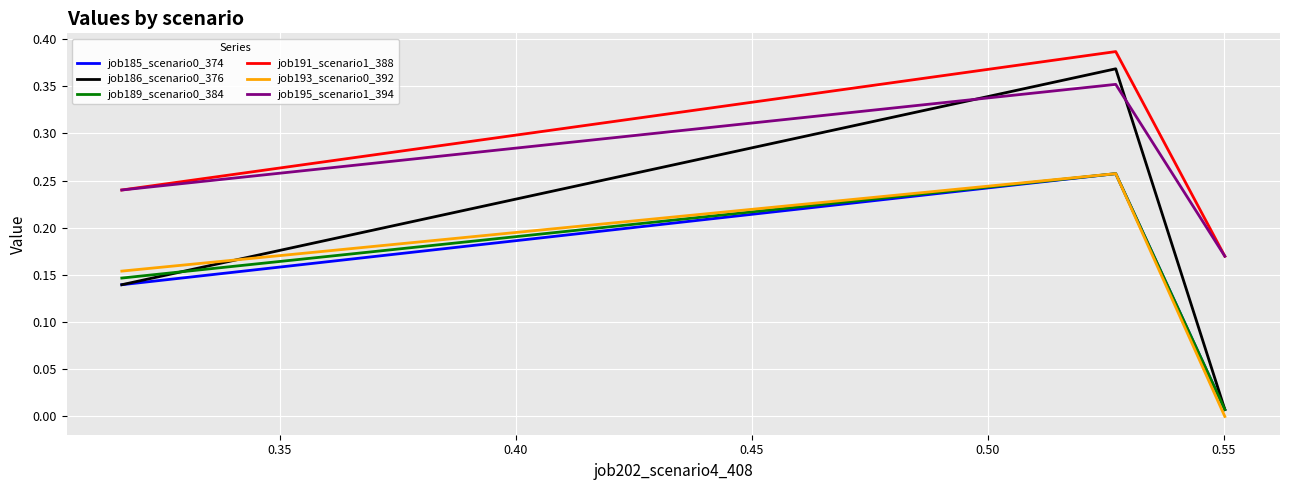

How many lines are shown in the chart?

6